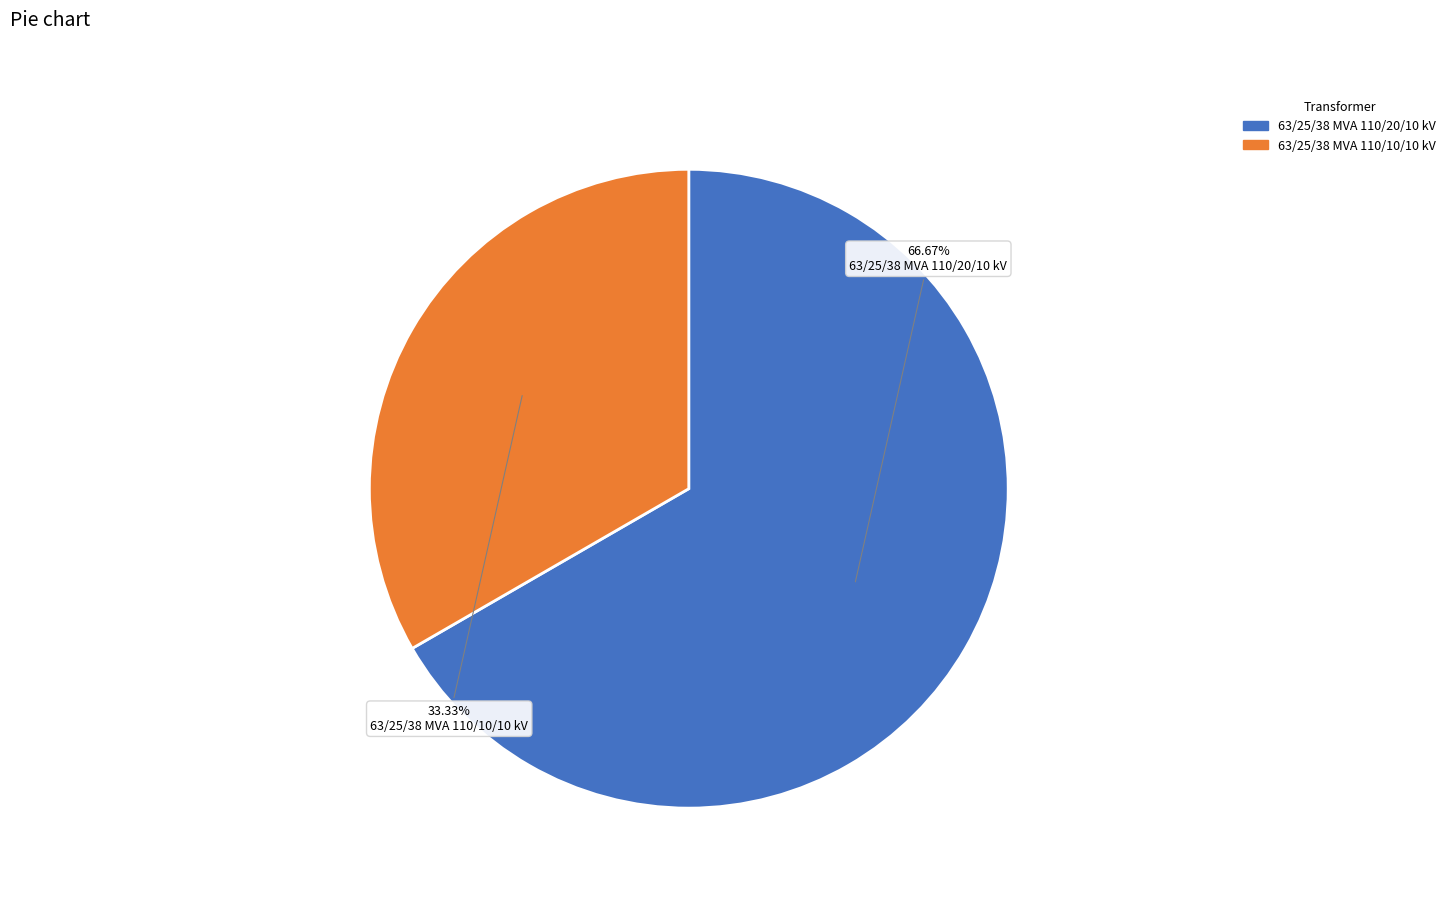

To the nearest percent, what is the average slice percentage?

50%